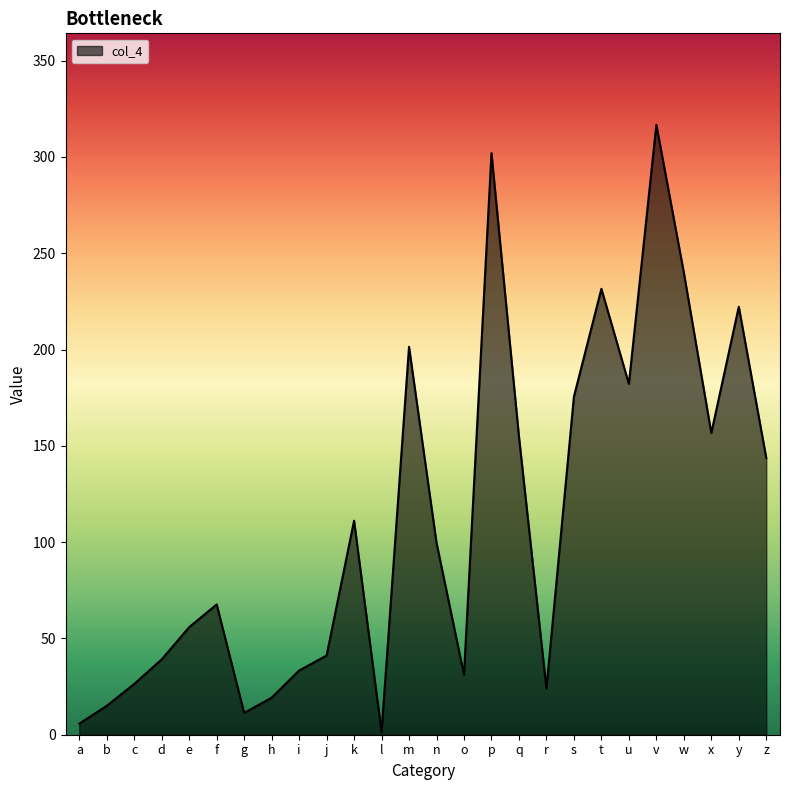

Reading left to right, what are all the values shown in this chart?

a=5.7	b=15.0	c=26.4	d=39.1	e=55.9	f=67.6	g=11.3	h=19.2	i=33.3	j=41.1	k=111.1	l=1.4	m=201.4	n=99.7	o=31.1	p=302.0	q=154.9	r=24.0	s=175.5	t=231.5	u=182.2	v=316.7	w=240.0	x=156.7	y=222.2	z=143.7